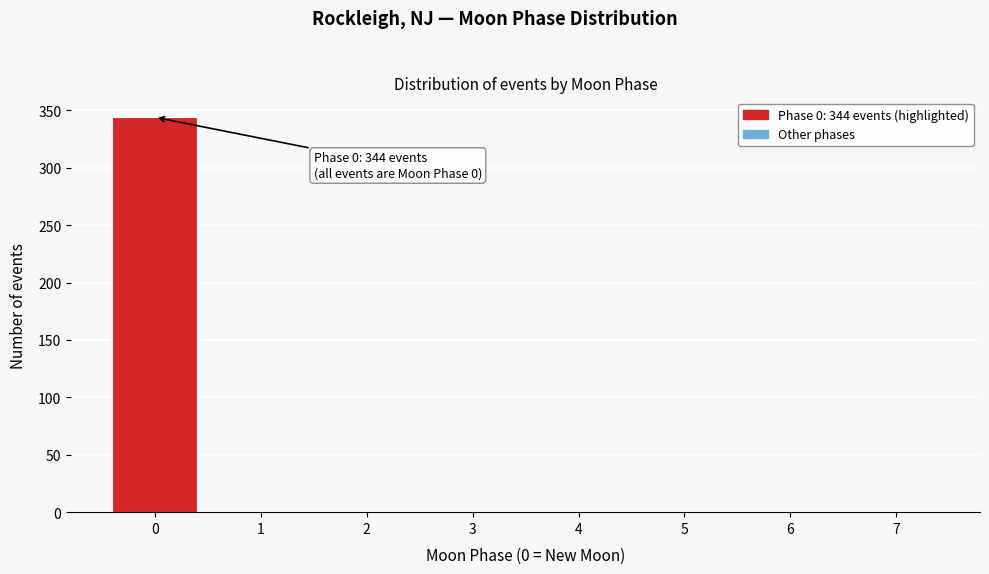

Reading left to right, what are all the values shown in this chart?

0=344	1=0	2=0	3=0	4=0	5=0	6=0	7=0